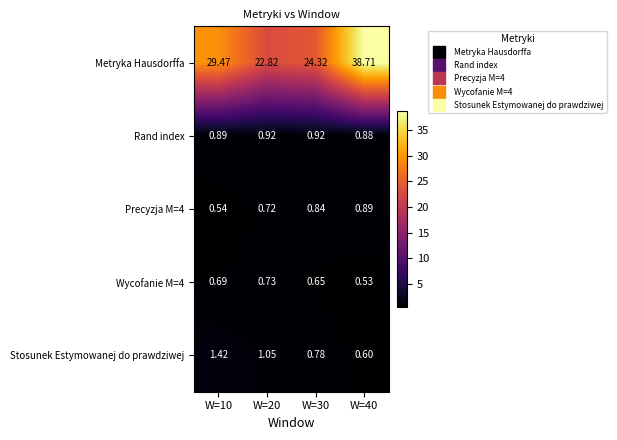

Is the value of Precyzja M=4 at W=10 greater than the value of Wycofanie M=4 at W=20?

No